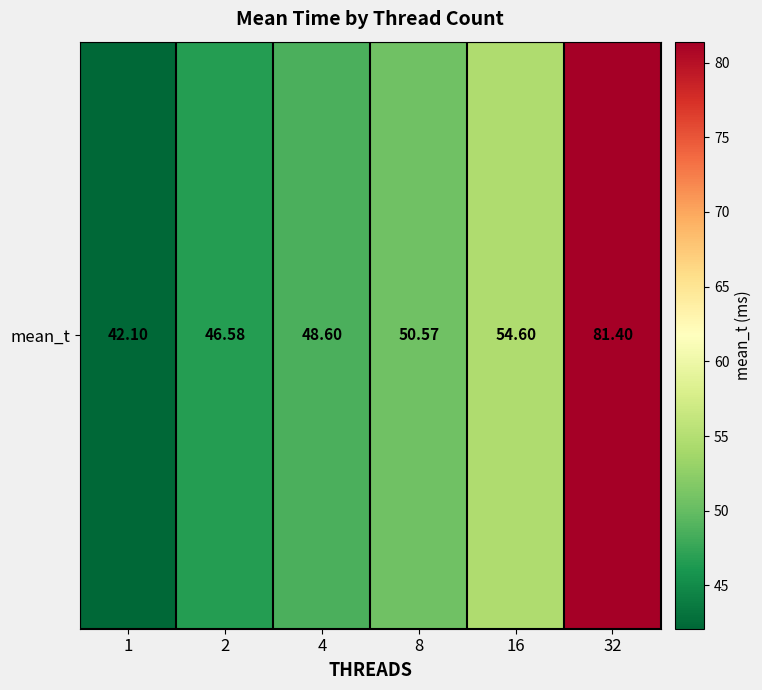

What is the average value?

54.0